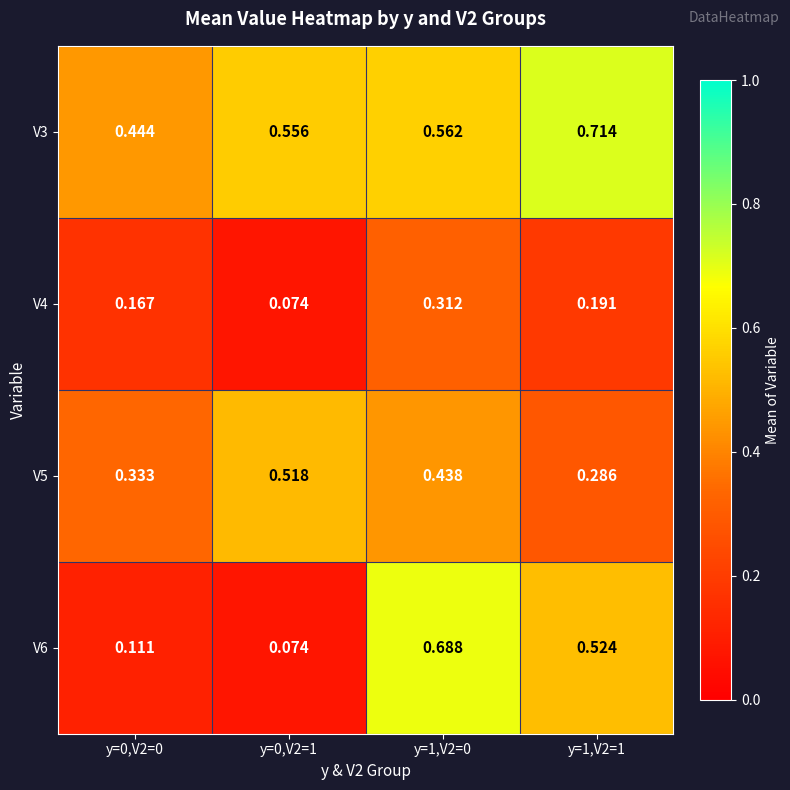

How many distinct data groups are displayed?

4